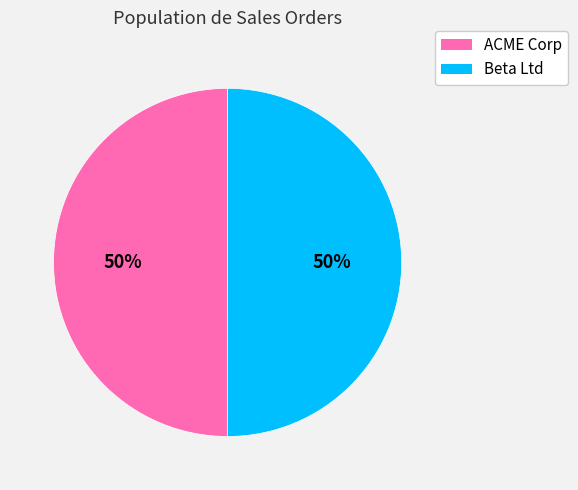

What percentage is the Beta Ltd slice, to the nearest percent?

50%